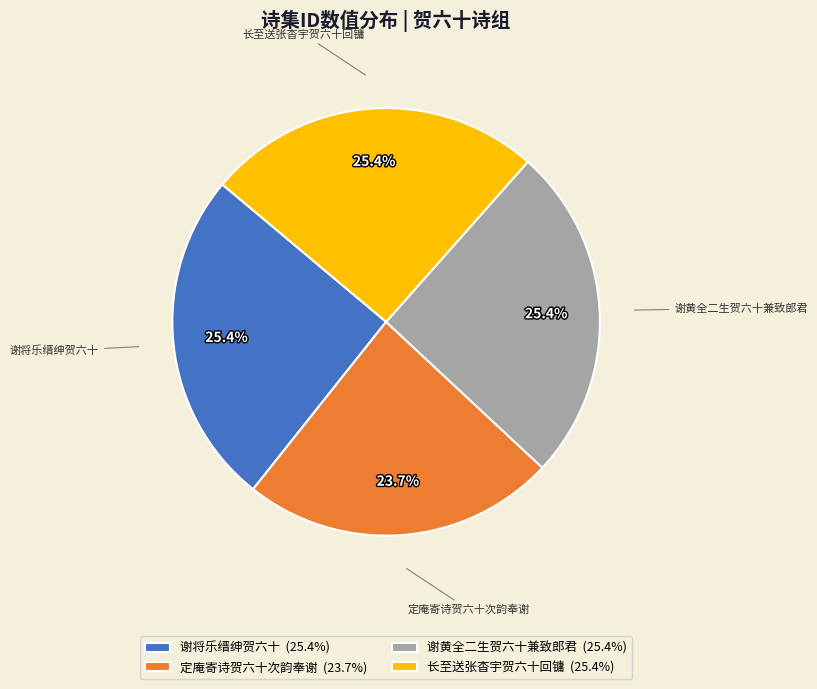

What is the ratio of the value at 定庵寄诗贺六十次韵奉谢 to the value at 长至送张杳宇贺六十回镛?

0.9